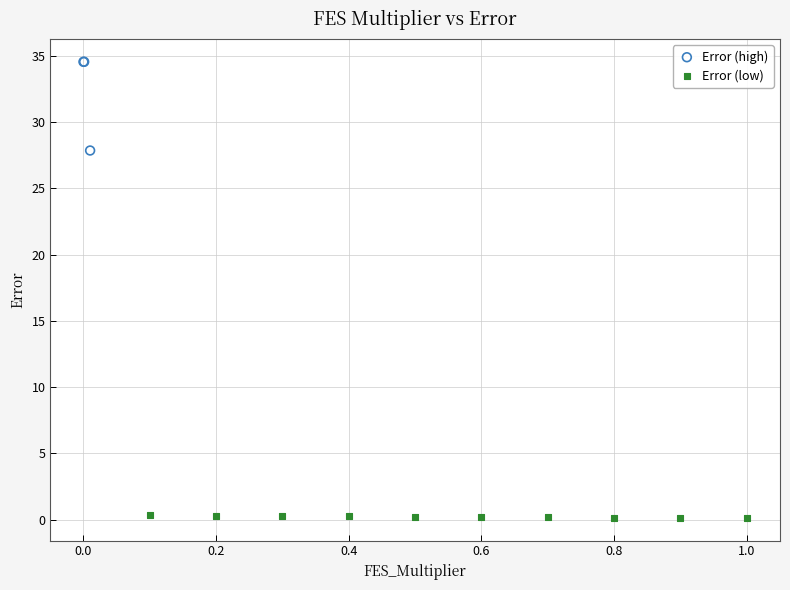

Which series contains the highest Y value?

Error (high)